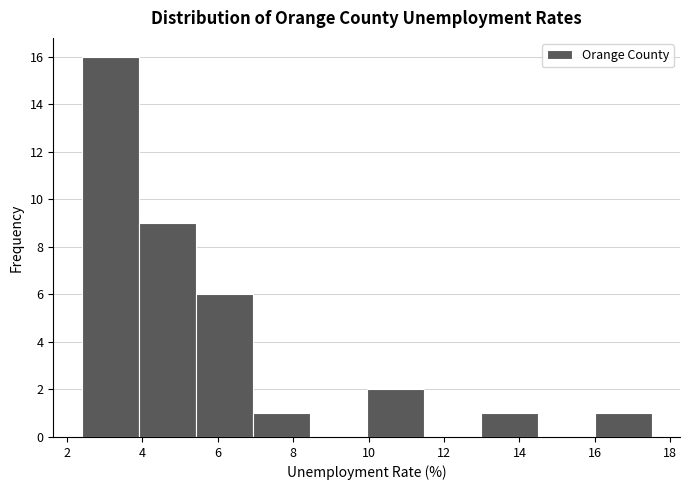

How tall is the bar that spans 7.0 to 8.4 on the x-axis? Neither the bar edges nor the heights are printed on the chart, so give them approximately, as read against the axes.

1